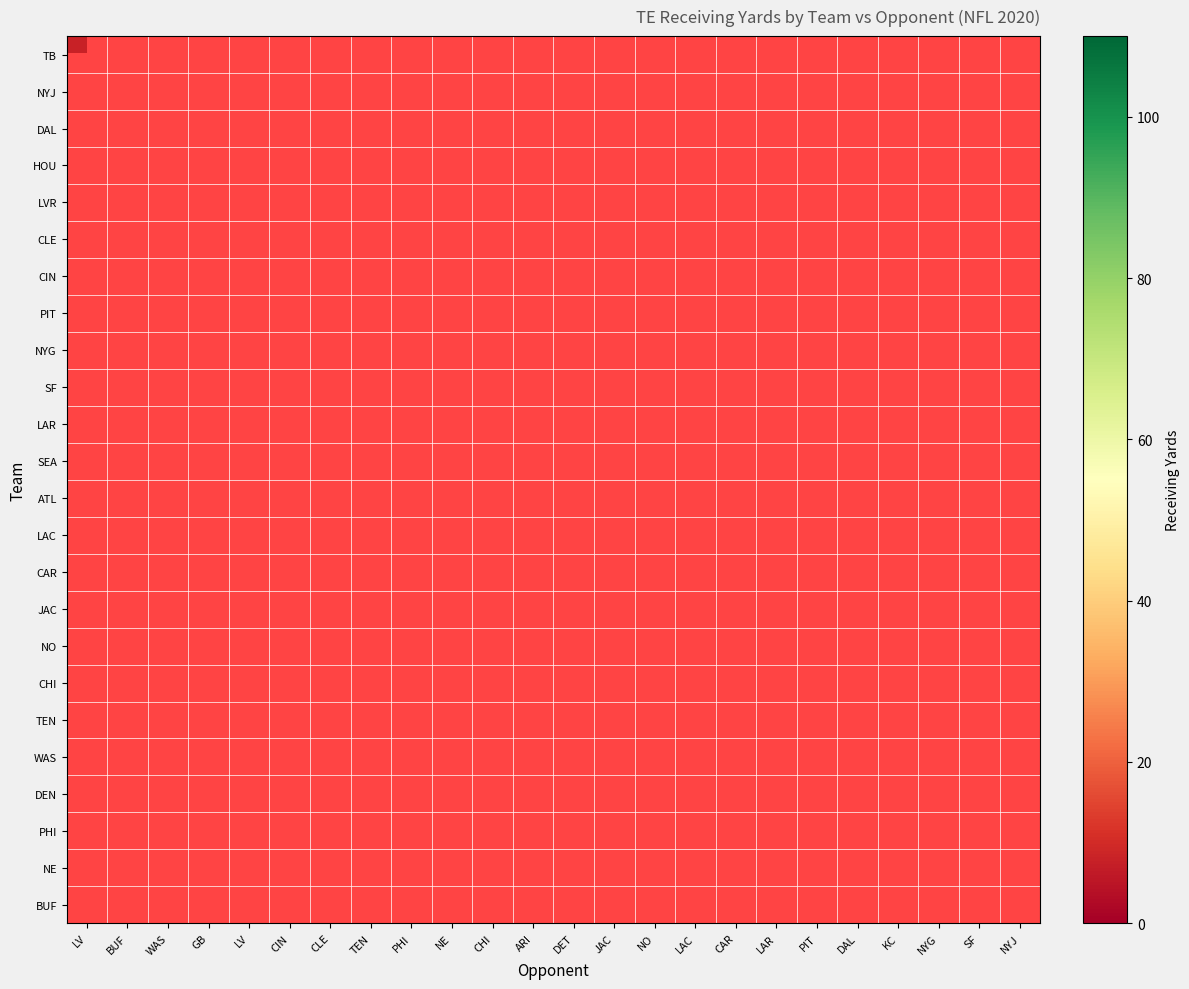

What is the minimum value shown in the chart?

8.0